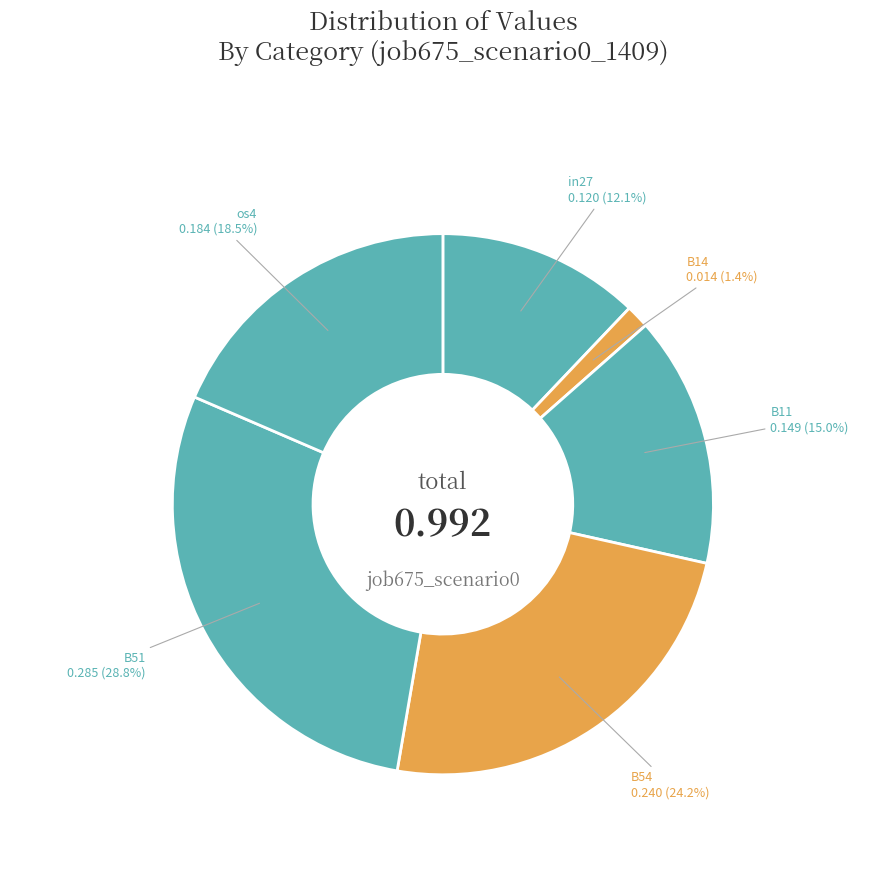

What percentage is NOT represented by in27?

87.9%